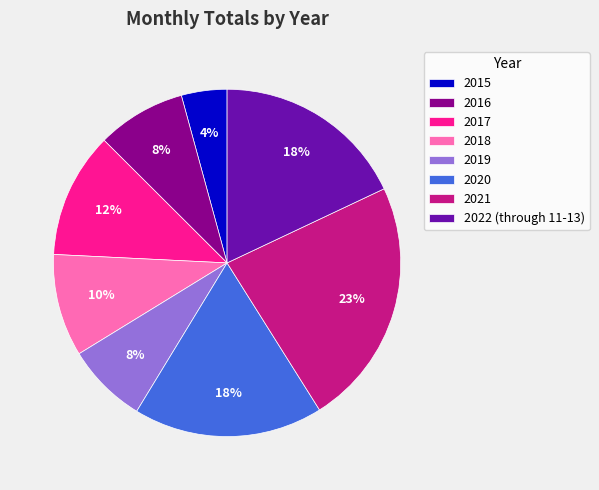

The 2021 slice represents 23% of the pie. True or false?

True